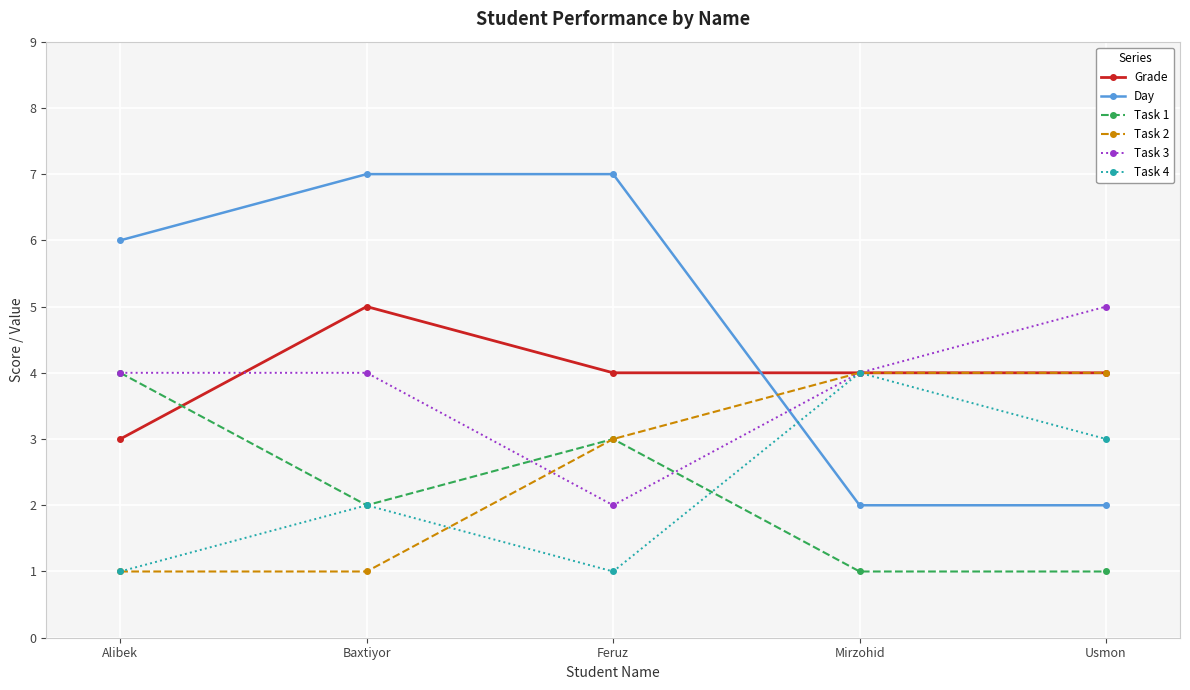

At which category is the sum across all series the highest?

Baxtiyor